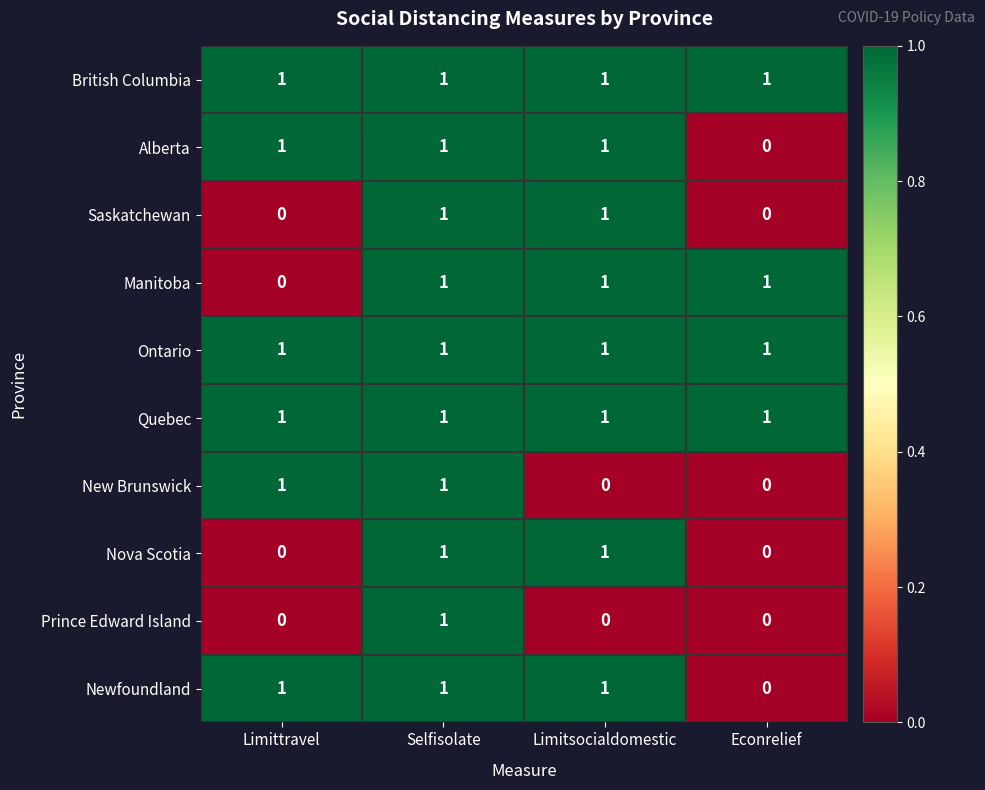

Is it true that British Columbia equals 1 at Selfisolate?

True